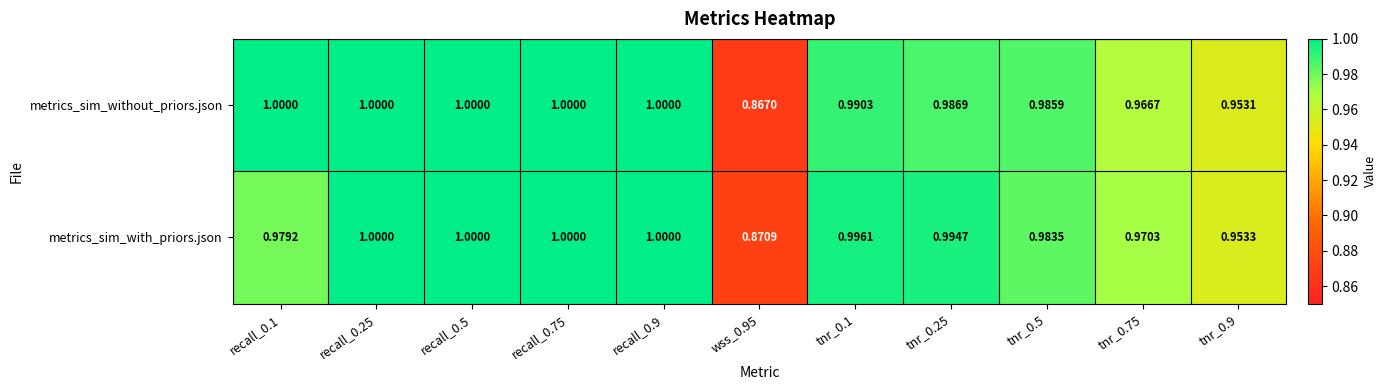

Rank the series by their average value, from highest to lowest.

metrics_sim_without_priors.json, metrics_sim_with_priors.json